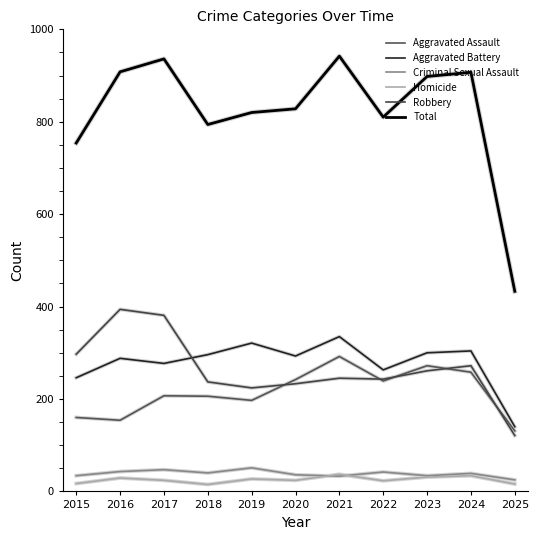

What is the spread (max minus min) of values at 2018?

779